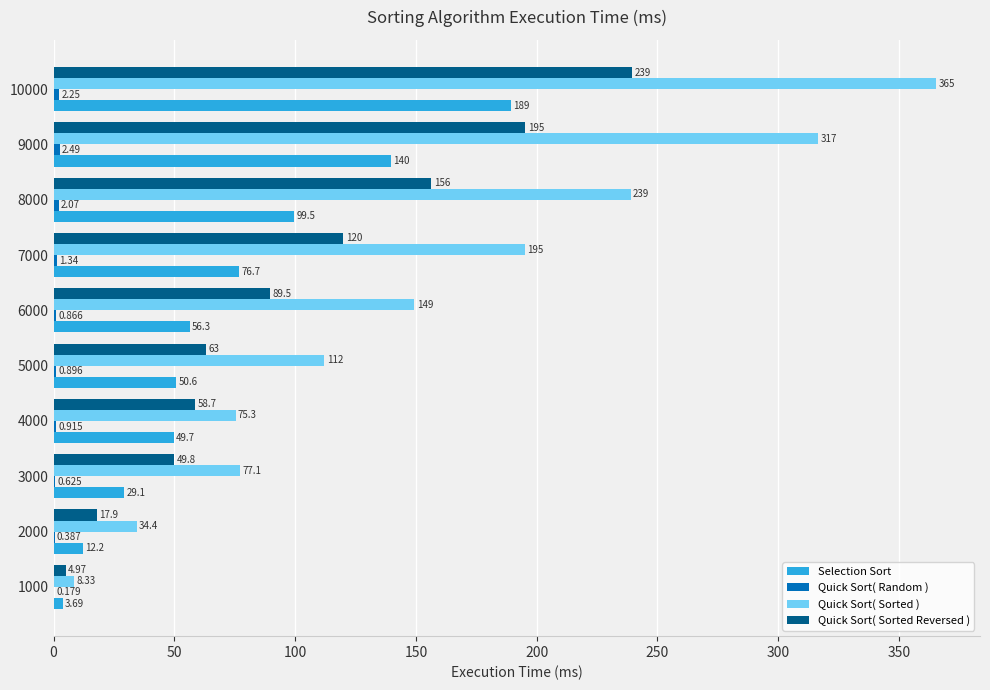

Between 5000 and 9000, which series saw the biggest shift?

Quick Sort( Sorted )